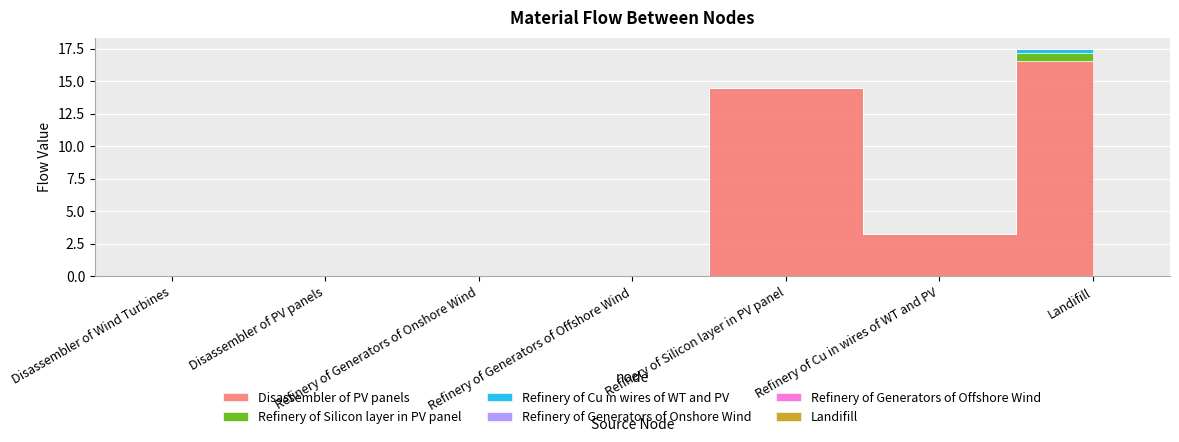

At which label does Refinery of Generators of Onshore Wind reach its minimum?

Disassembler of Wind Turbines